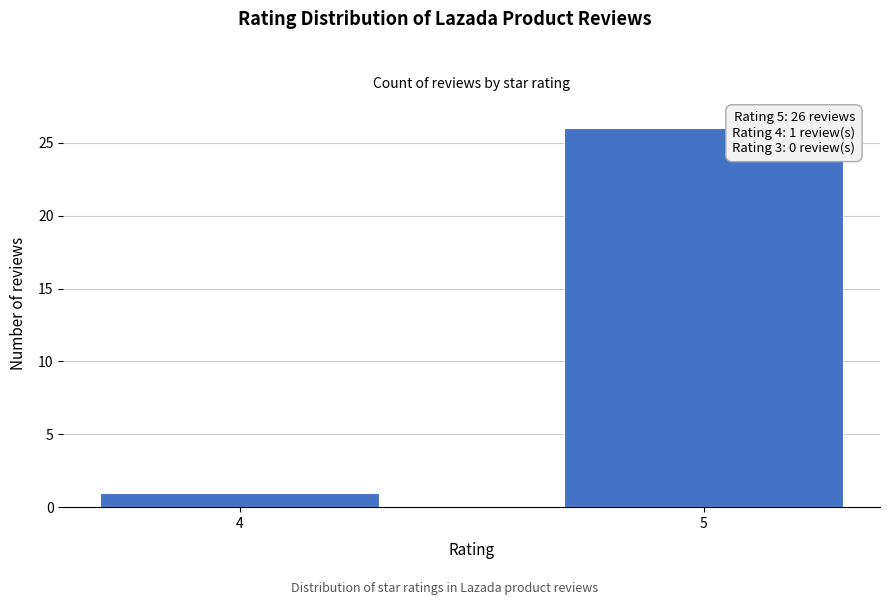

Reading right to left, extract all data points from this chart.

5=26	4=1